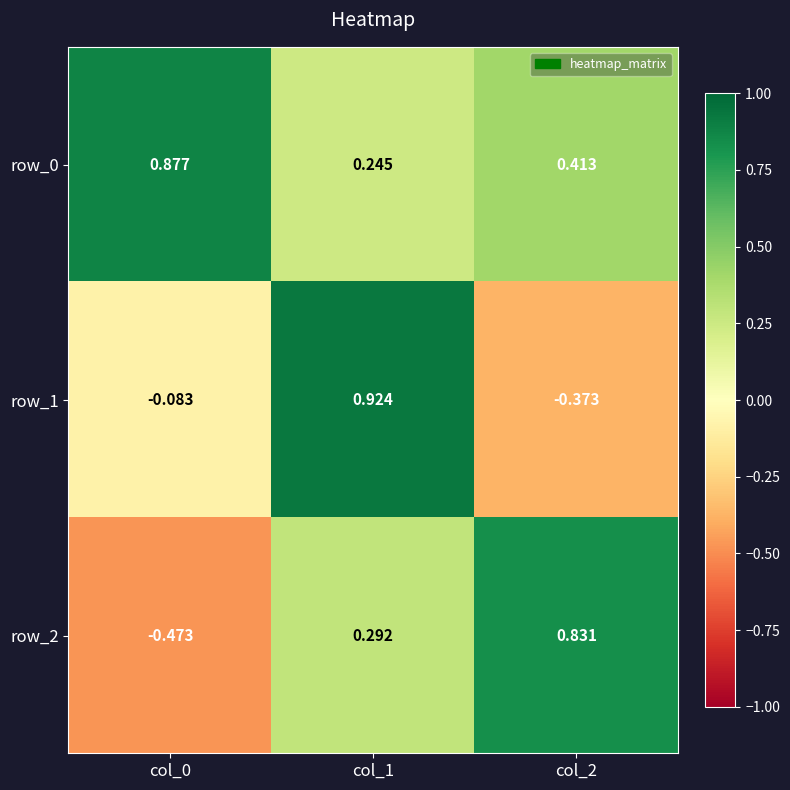

Is the value of row_0 at col_1 greater than the value of row_1 at col_0?

Yes